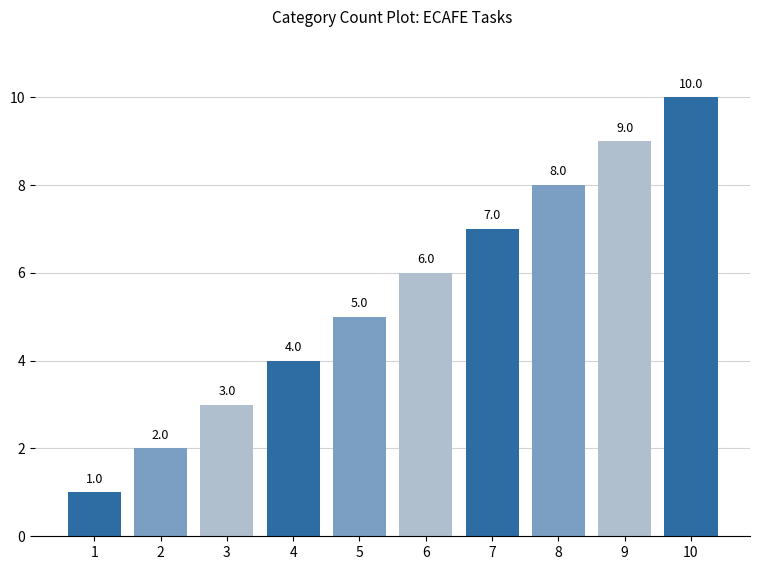

What is the difference between the values at 3 and 10?

7